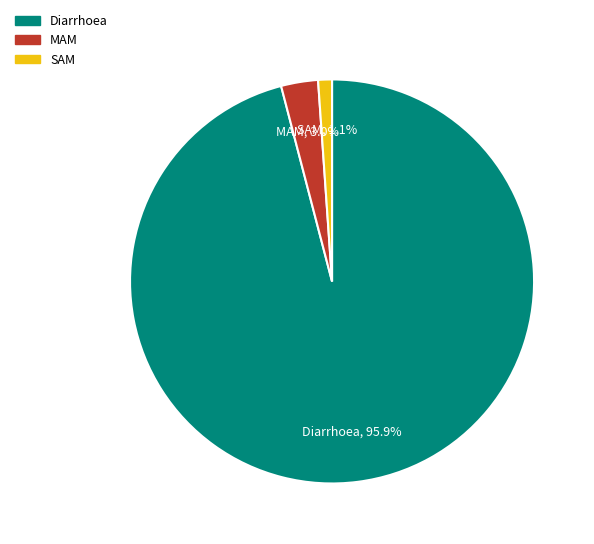

Combined, do SAM and MAM account for over 50%?

No